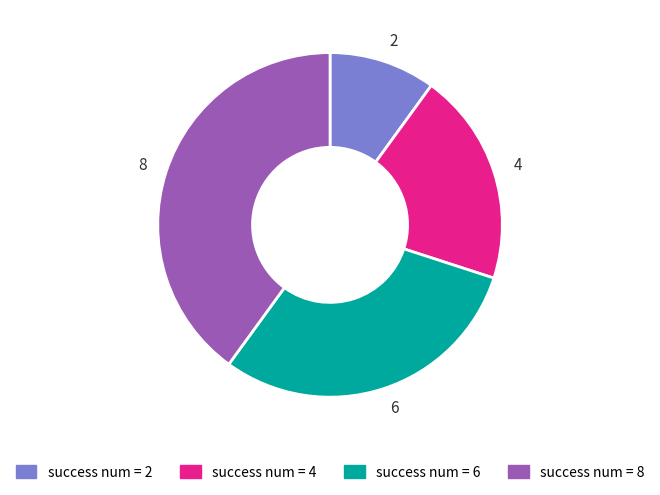

True or false: 8 accounts for 51% of the total.

False